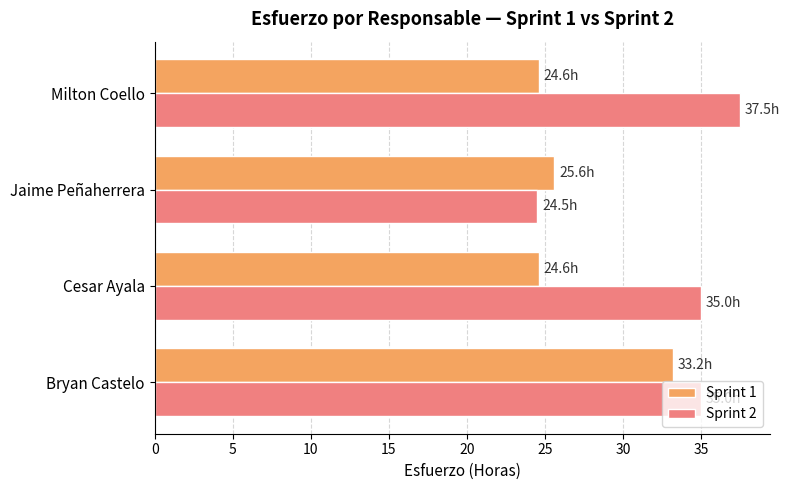

Which series changed the most between Jaime Peñaherrera and Milton Coello?

Sprint 2